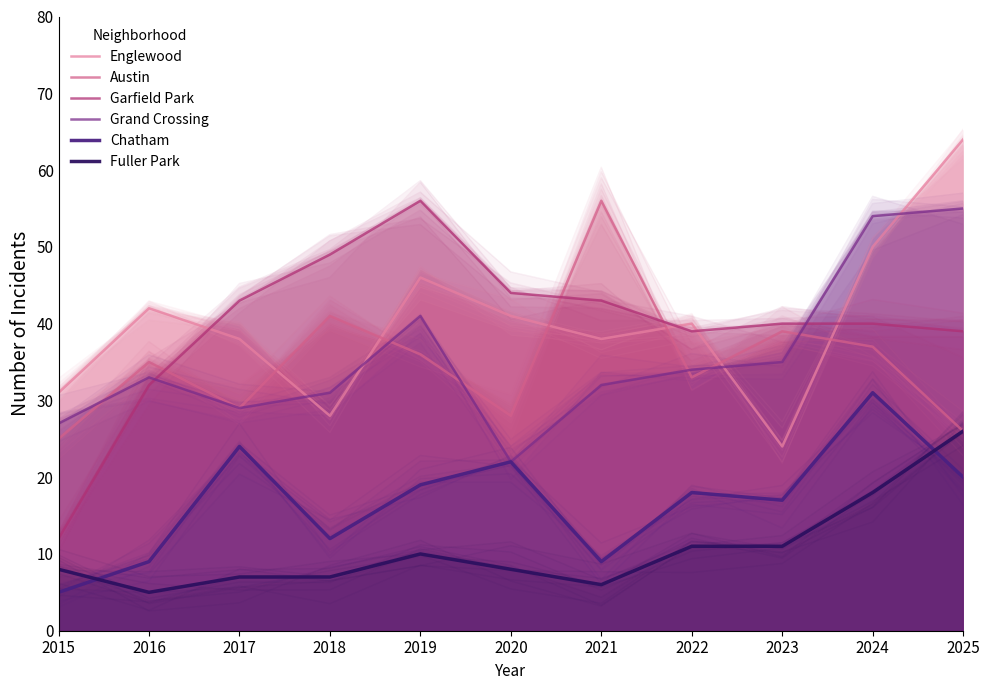

Reading left to right, transcribe all the data shown in this chart.

Englewood: 31	42	38	28	46	41	38	40	24	50	64
Austin: 25	35	29	41	36	28	56	33	39	37	26
Garfield Park: 12	32	43	49	56	44	43	39	40	40	39
Grand Crossing: 27	33	29	31	41	22	32	34	35	54	55
Chatham: 5	9	24	12	19	22	9	18	17	31	20
Fuller Park: 8	5	7	7	10	8	6	11	11	18	26